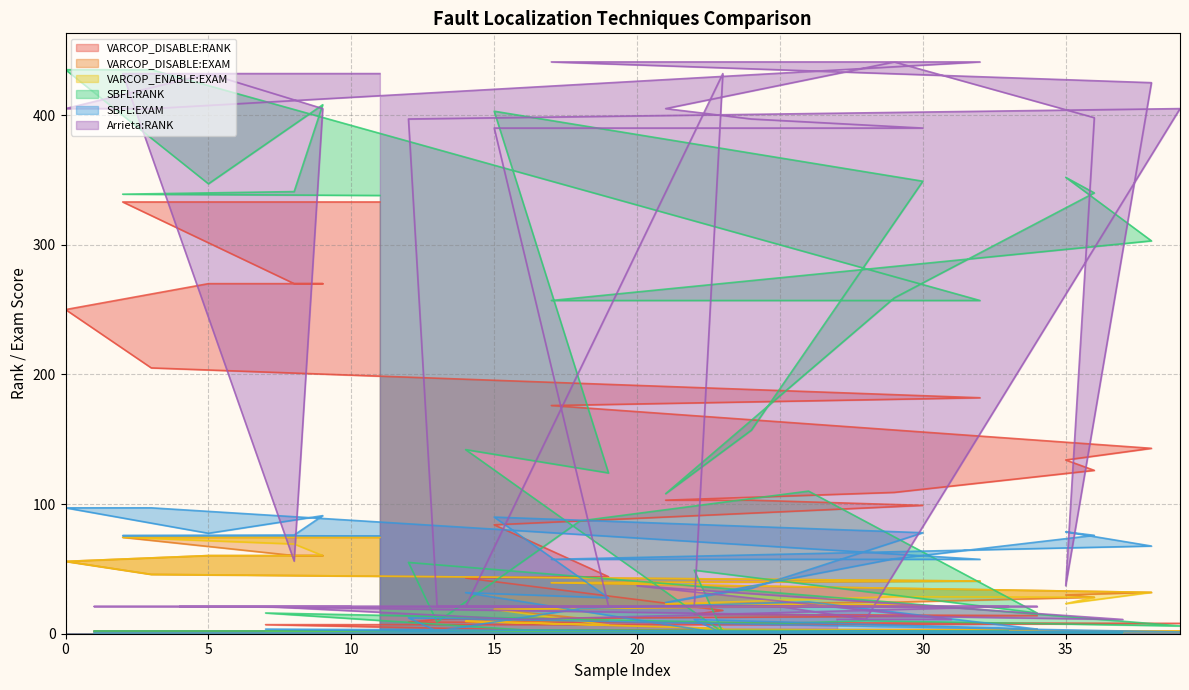

Rank the series by their maximum value, from highest to lowest.

Arrieta:RANK, SBFL:RANK, VARCOP_DISABLE:RANK, SBFL:EXAM, VARCOP_DISABLE:EXAM, VARCOP_ENABLE:EXAM